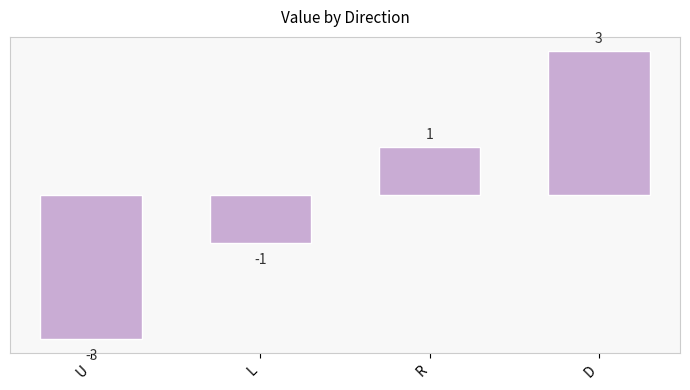

Rank the categories by value from lowest to highest.

U, L, R, D